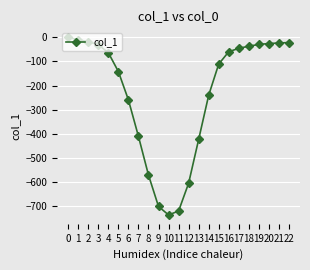

How many values exceed -64?

11